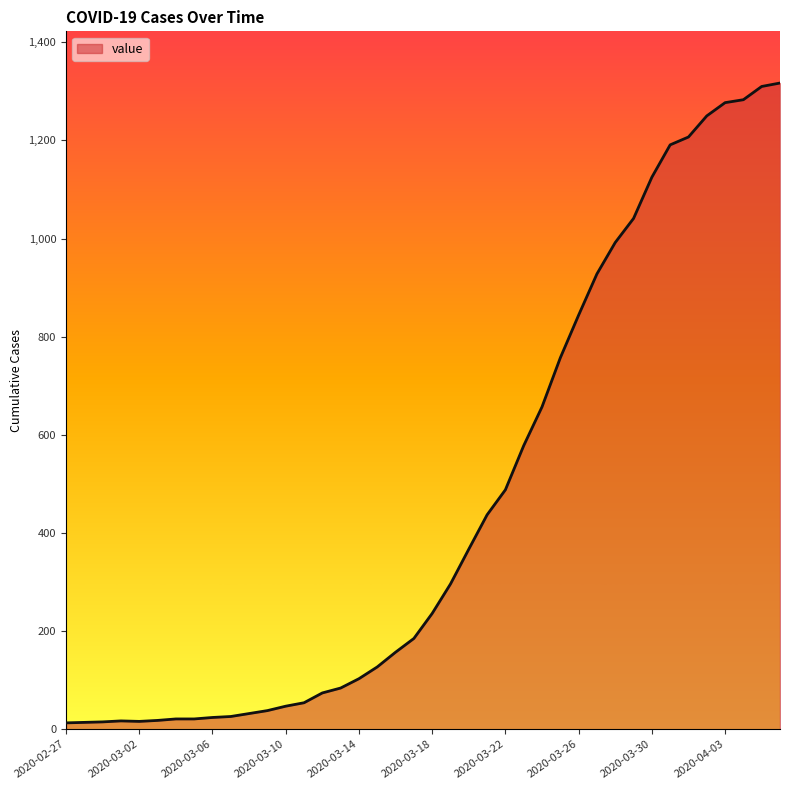

How many distinct data groups are displayed?

1